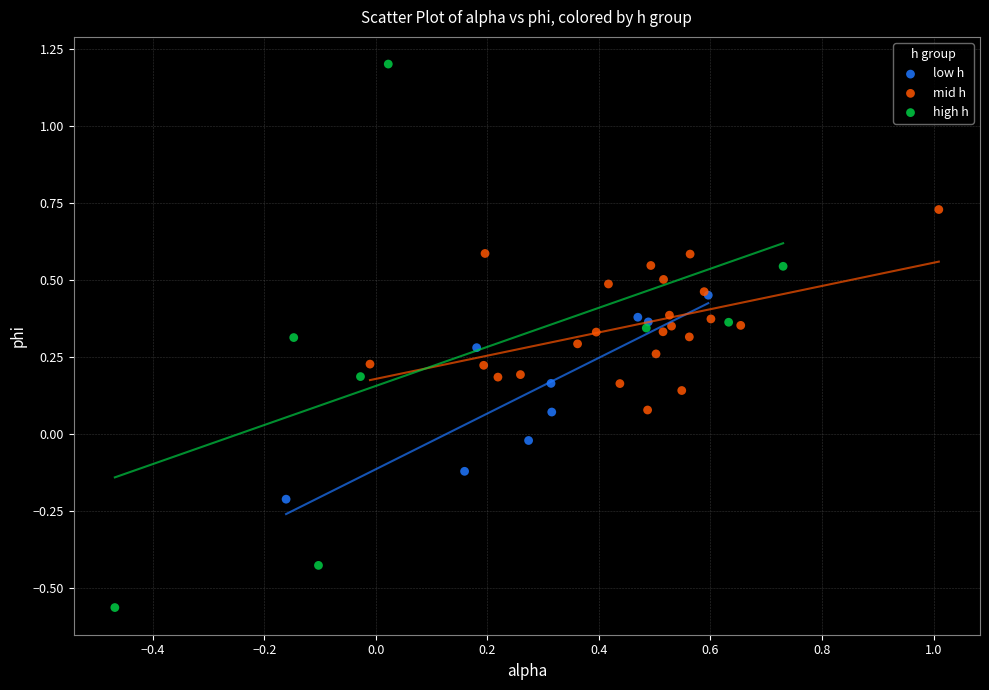

Which series has the largest Y range (max minus min)?

high h